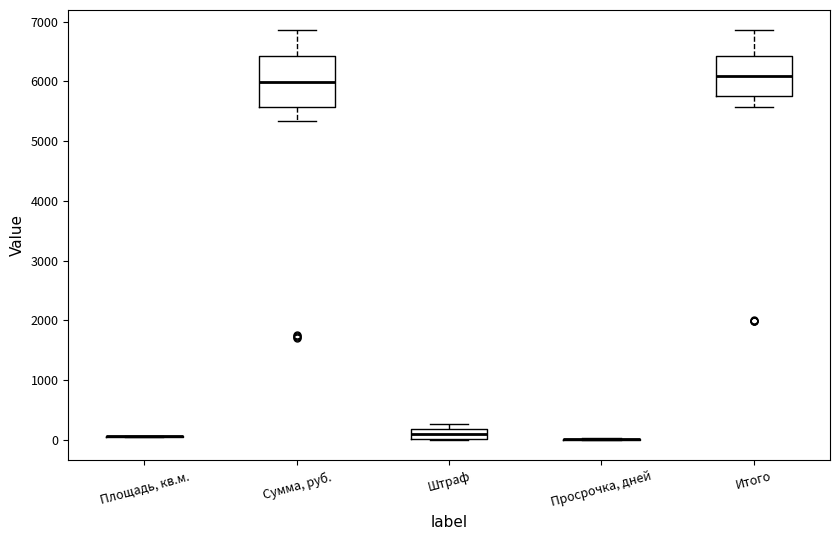

Reading left to right, transcribe this box plot: for each box, give where its median line is, the range the box spans, and where its two whiskers end, as read against the y-axis. The values are not printed on the chart, so give them approximately, as read against the axis.

Площадь, кв.м.: box collapsed to a line at 100, whiskers 100 to 100
Сумма, руб.: median 6000, box 5600 to 6400, whiskers 5300 to 6900
Штраф: median 100, box 0 to 200, whiskers 0 to 300
Просрочка, дней: box collapsed to a line at 0, whiskers 0 to 0
Итого: median 6100, box 5800 to 6400, whiskers 5600 to 6900